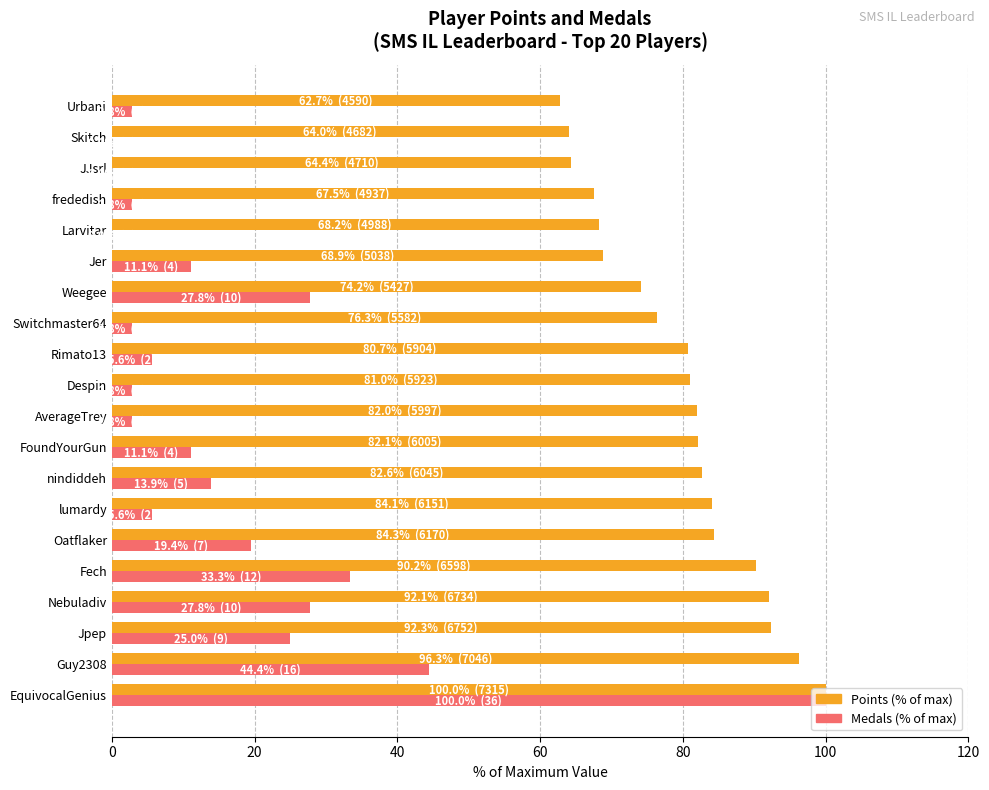

How many categories are shown in the chart?

20